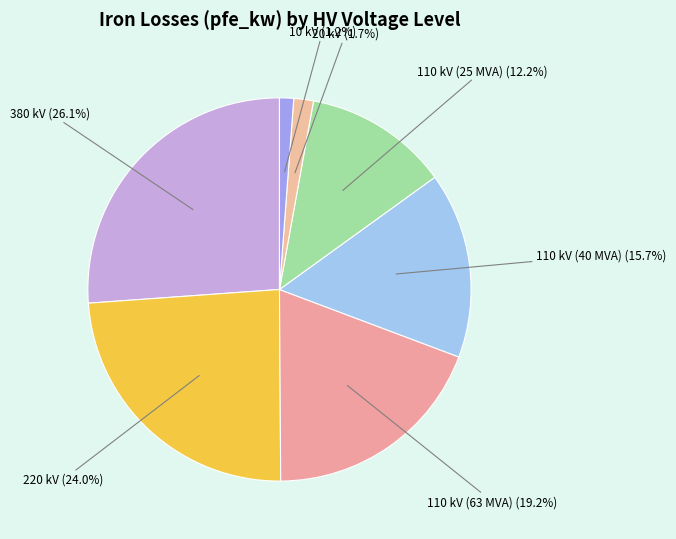

To the nearest percent, what is the difference between the largest and smallest slice percentages?

25%